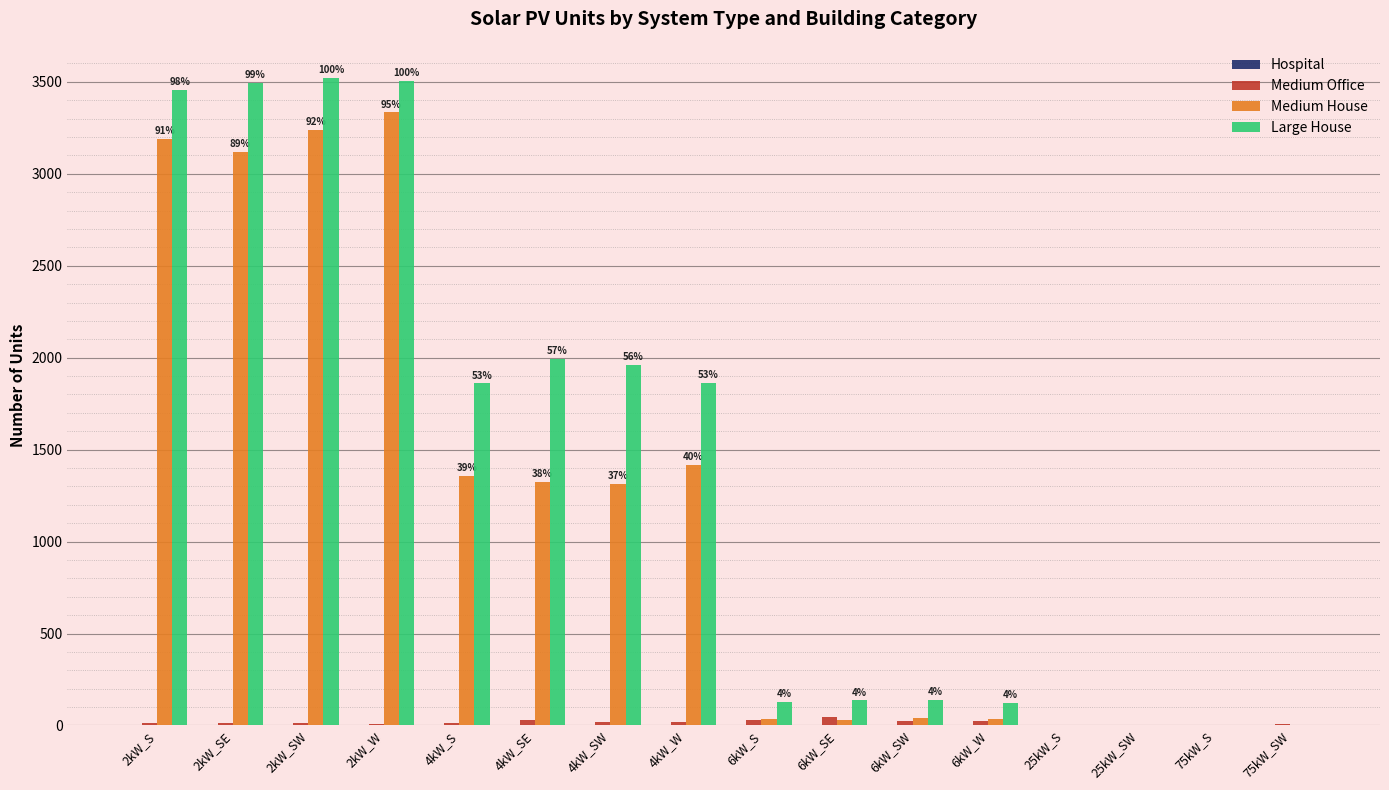

Is the value of Large House at 4kW_SW greater than the value of Medium Office at 2kW_W?

Yes